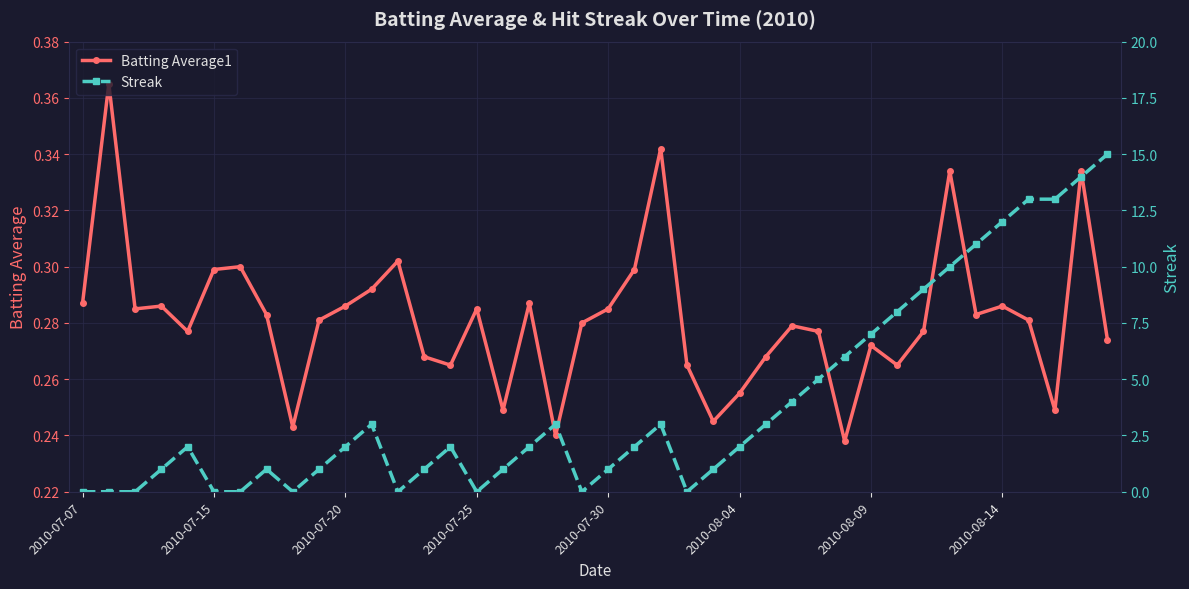

True or false: Batting Average1 has more than 1 points higher than both neighbors.

True